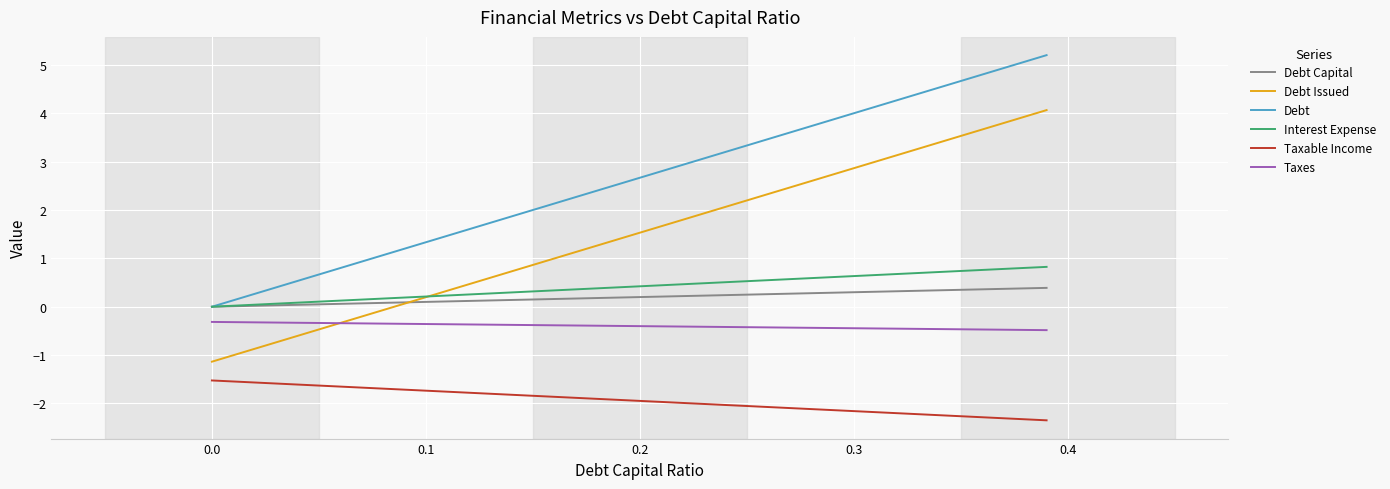

Rank the series by their maximum value, from highest to lowest.

Debt, Debt Issued, Interest Expense, Debt Capital, Taxes, Taxable Income